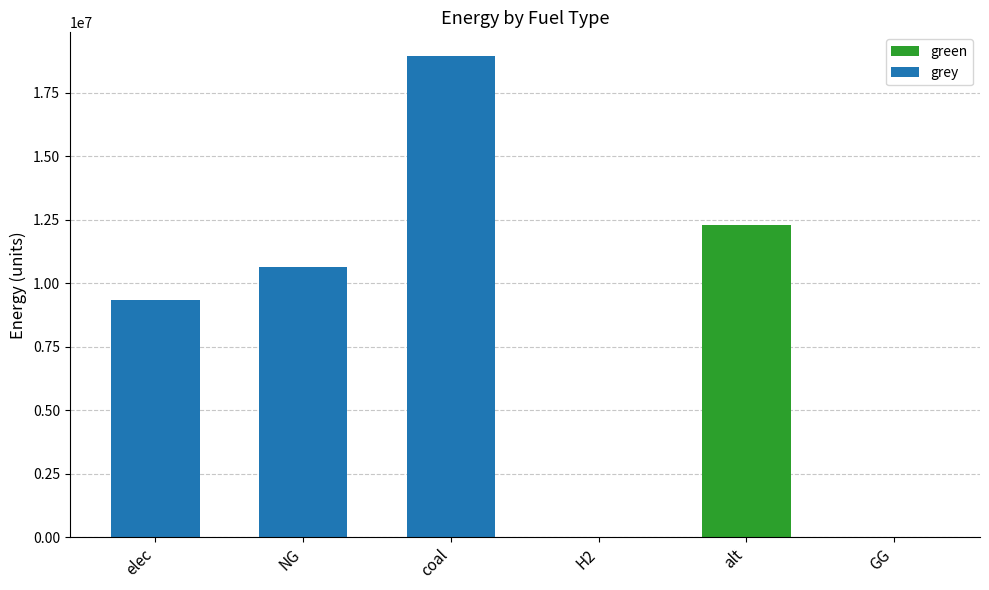

The value of green at H2 is 3840296.3. True or false?

False